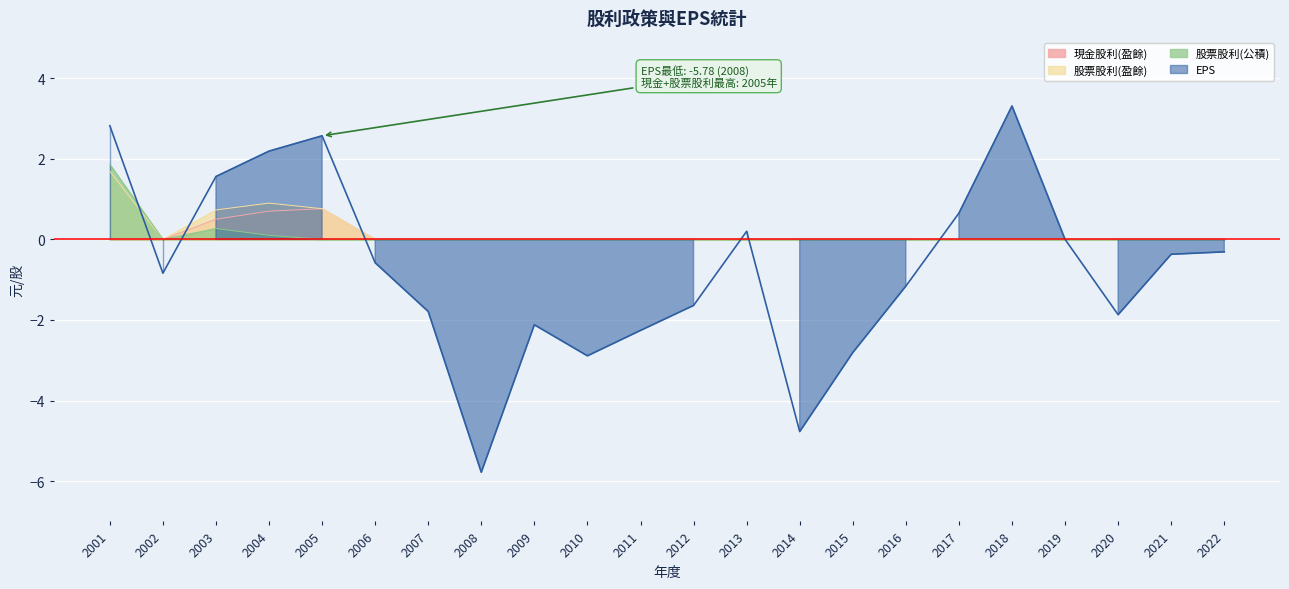

True or false: 現金股利(盈餘) and 股票股利(盈餘) cross at least once.

False